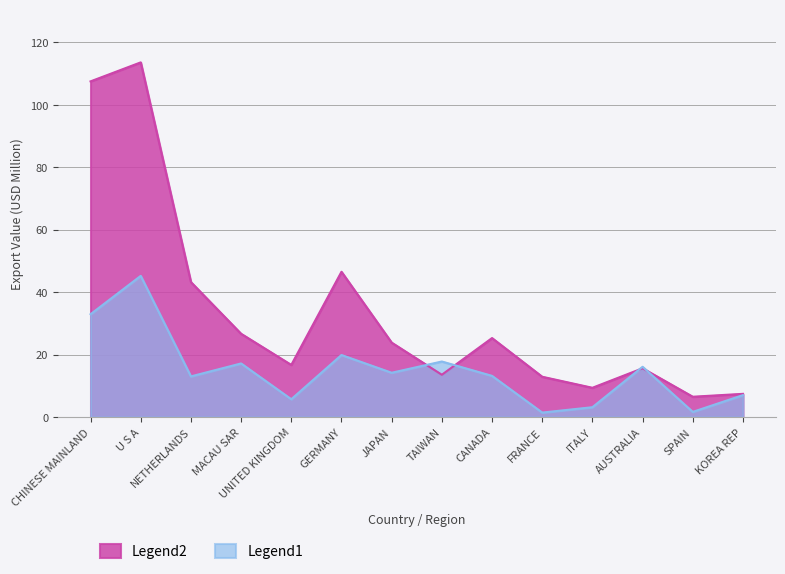

At which category does Legend2 reach its first local valley?

UNITED KINGDOM